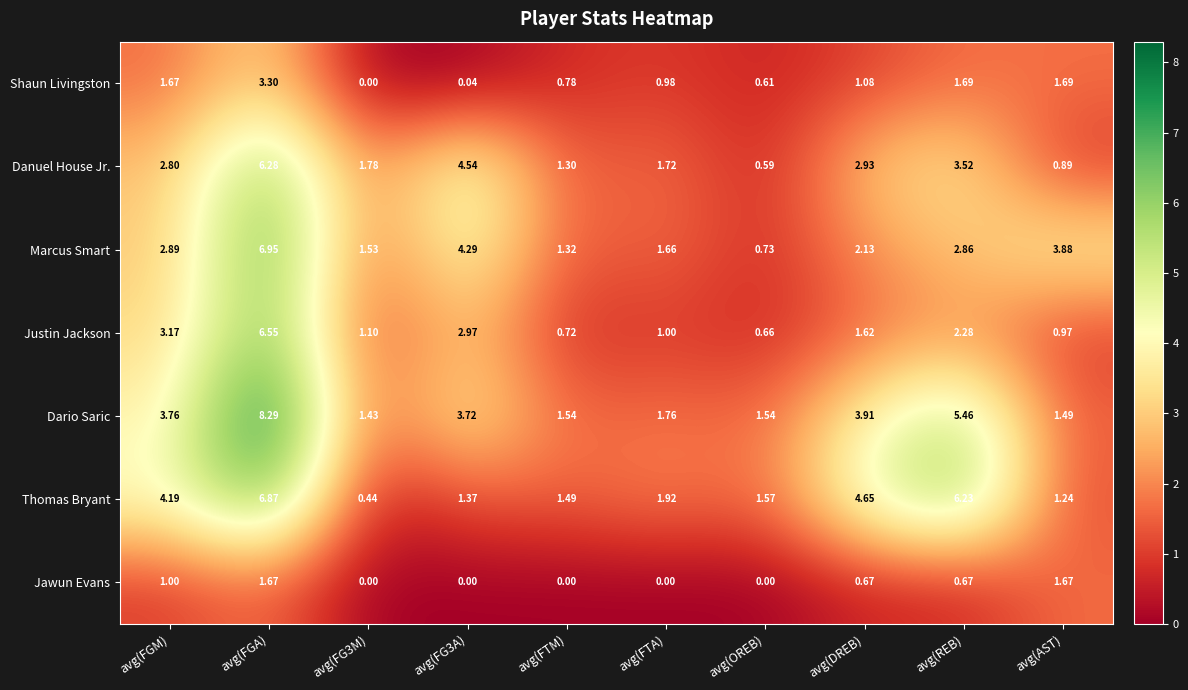

Count the number of data series in this chart.

7